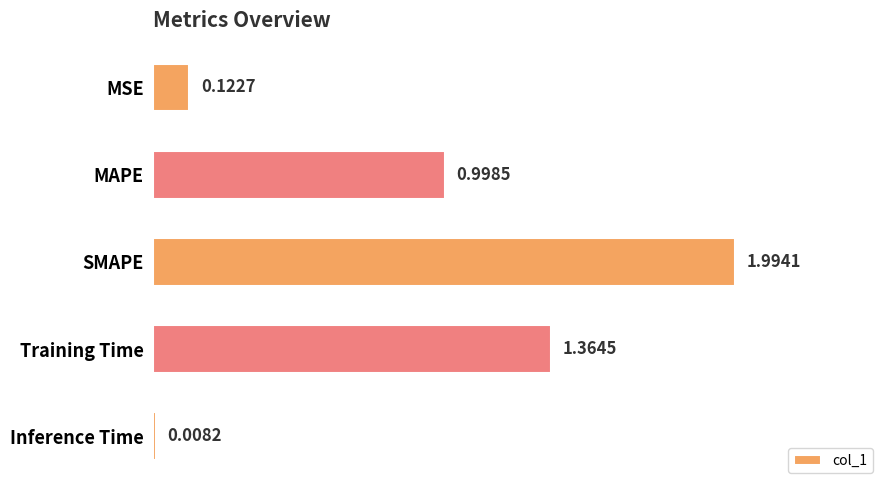

Between Inference Time and MAPE, which is larger?

MAPE